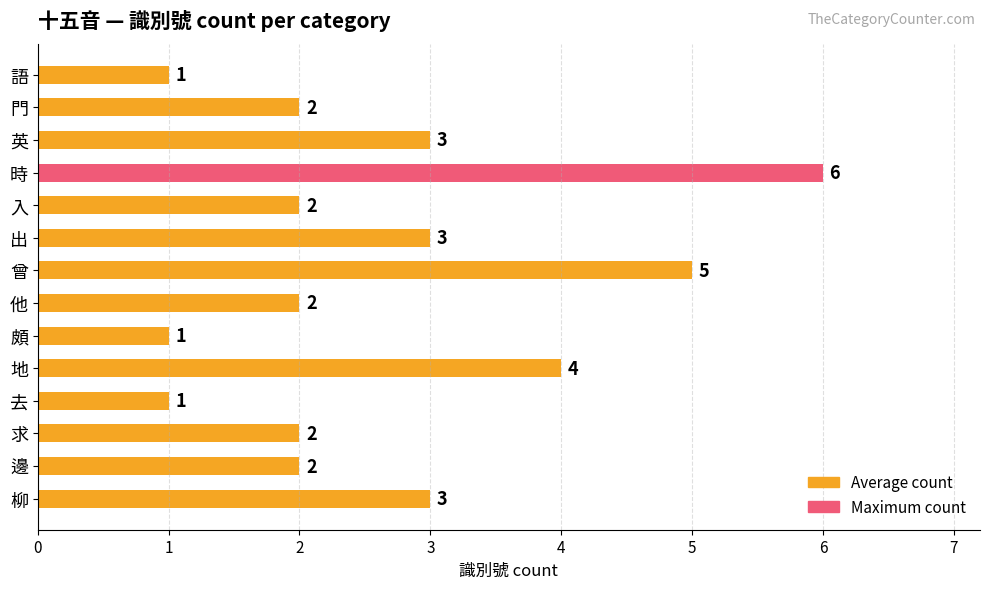

What is the average value?

3